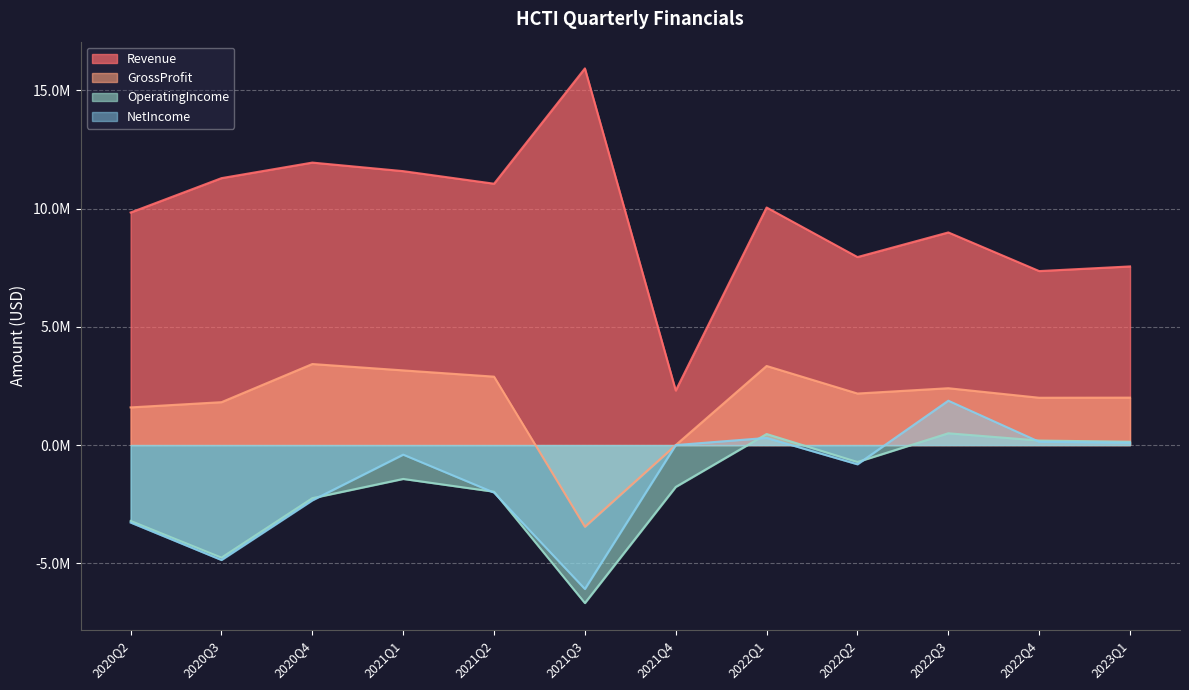

Which has a higher value, 2023Q1 or 2021Q2?

2021Q2